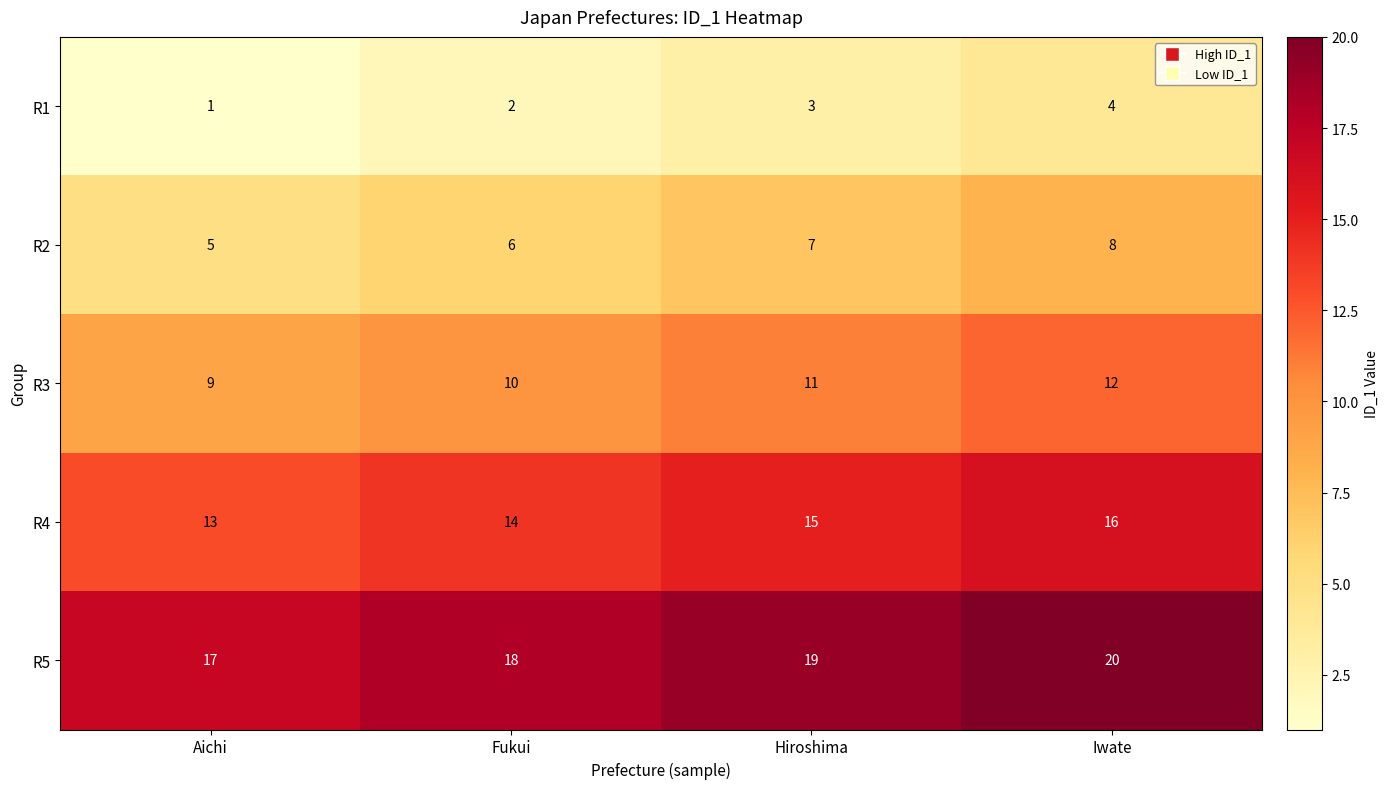

What is the sum of the R3 values at Hiroshima and Aichi?

20